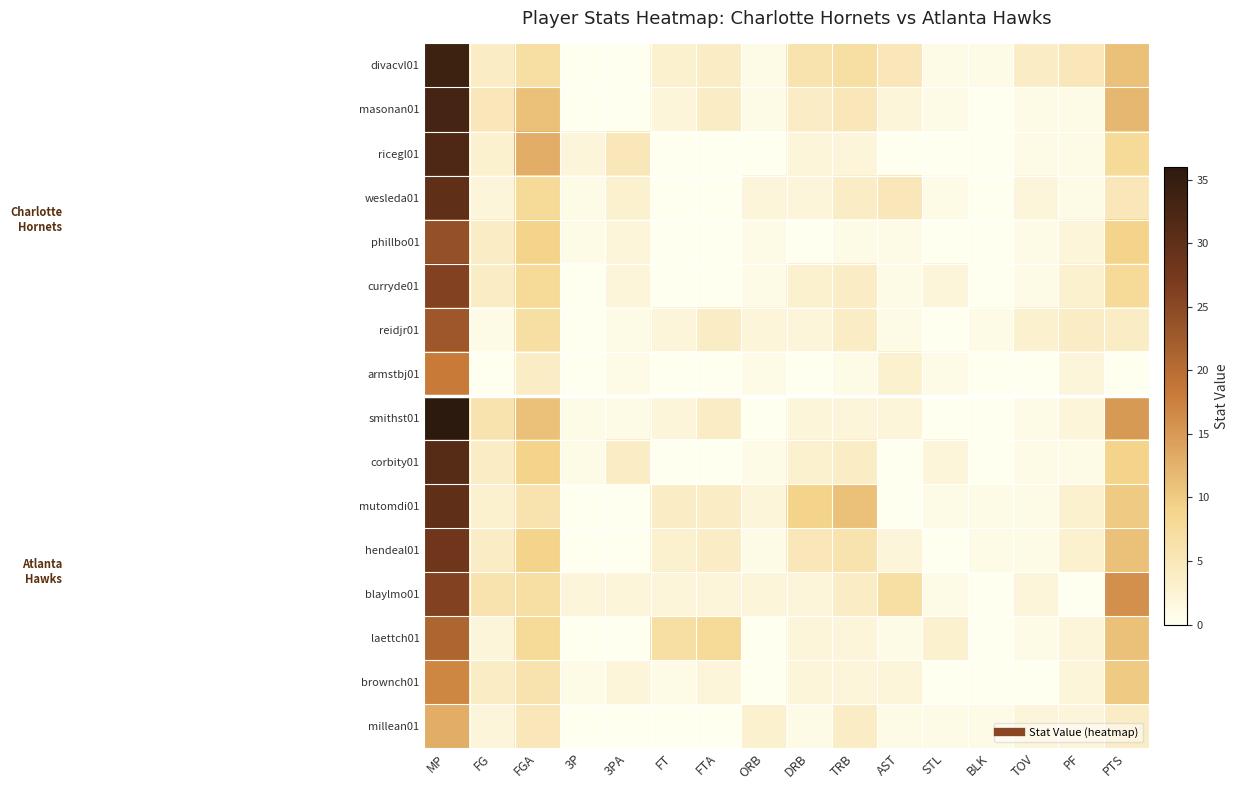

List the series in order of their peak value, lowest first.

millean01, brownch01, armstbj01, laettch01, reidjr01, phillbo01, curryde01, blaylmo01, hendeal01, wesleda01, mutomdi01, corbity01, ricegl01, masonan01, divacvl01, smithst01